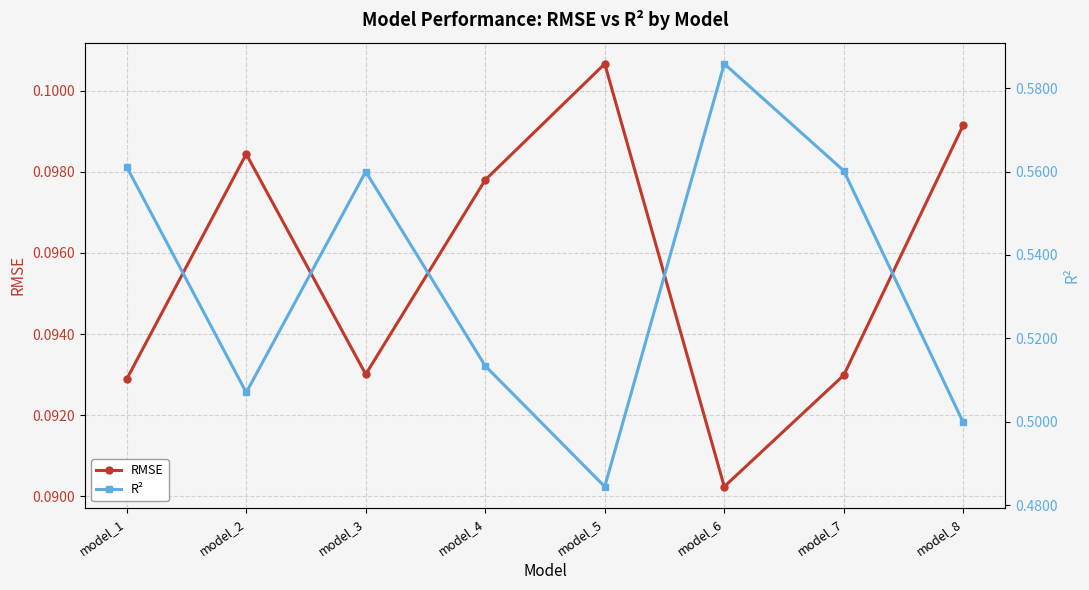

The value of RMSE at model_6 is 0.1. True or false?

False